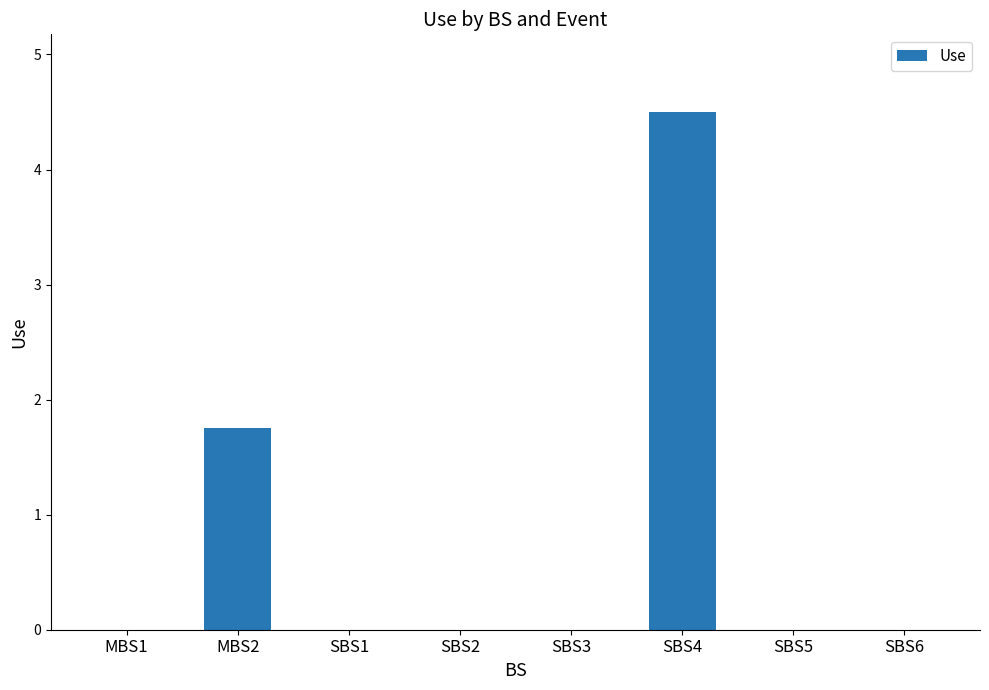

What is the maximum value shown in the chart?

4.5